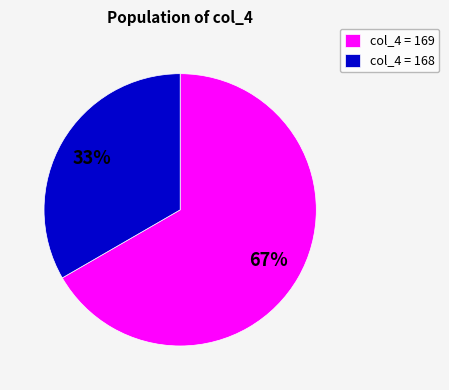

Is the sum of col_4 = 168 and col_4 = 169 greater than half?

Yes